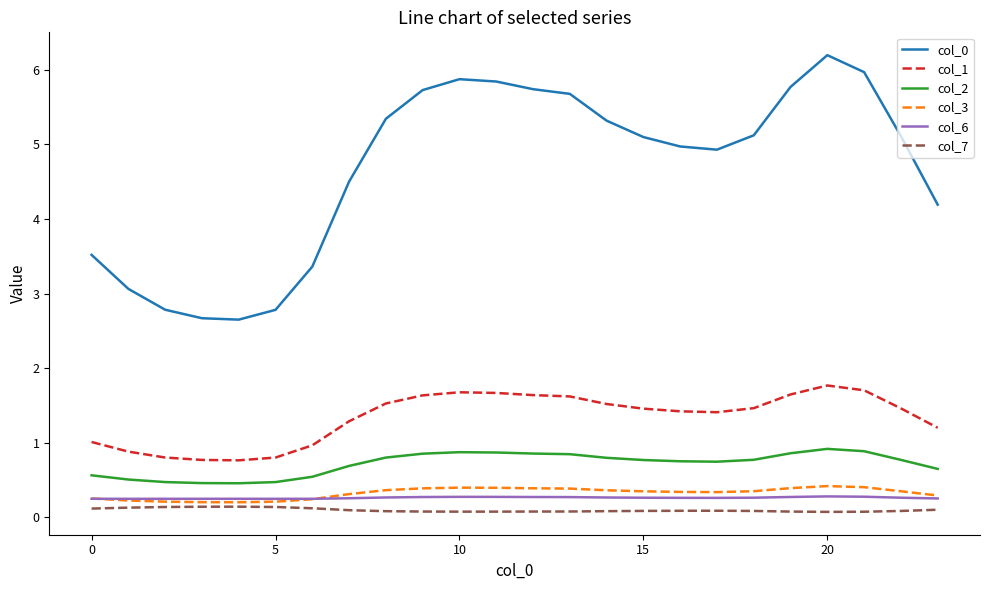

True or false: col_7 and col_0 cross at least once.

False